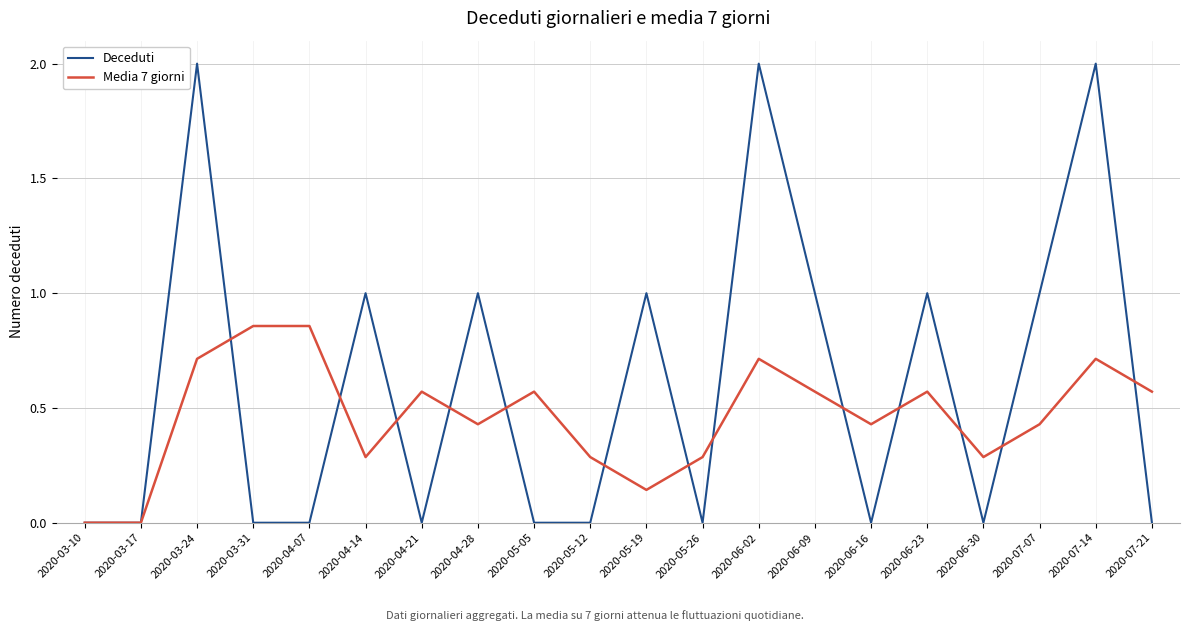

What position from the right is 2020-06-30?

4